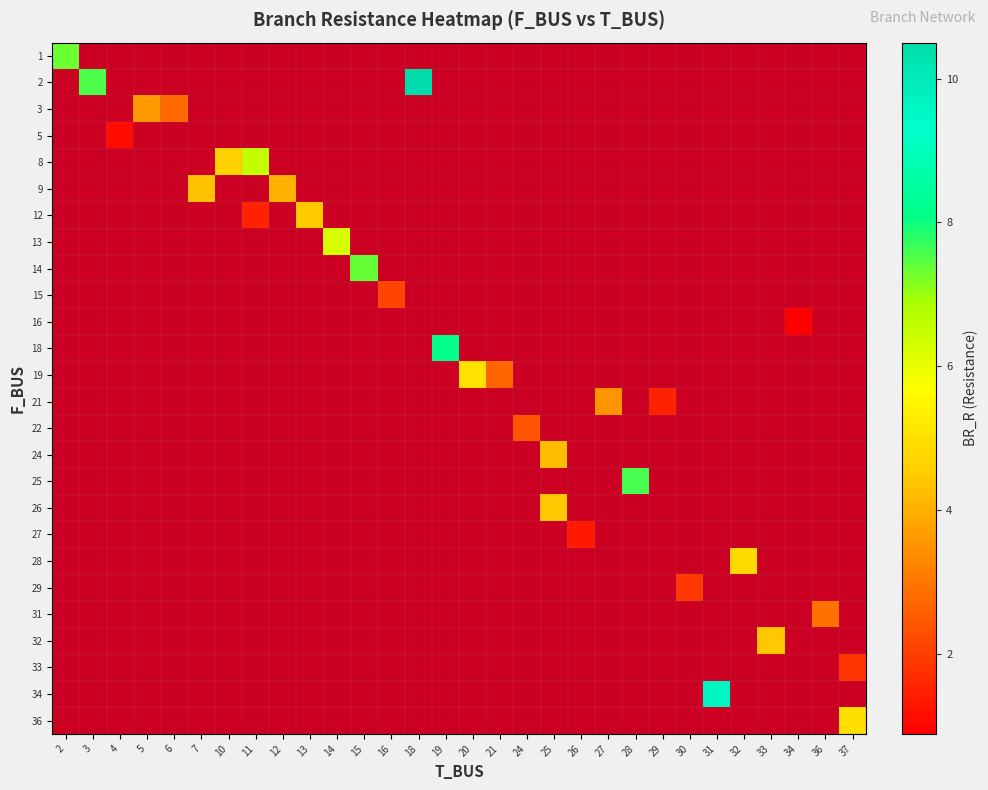

What is the greatest value displayed?

10.5